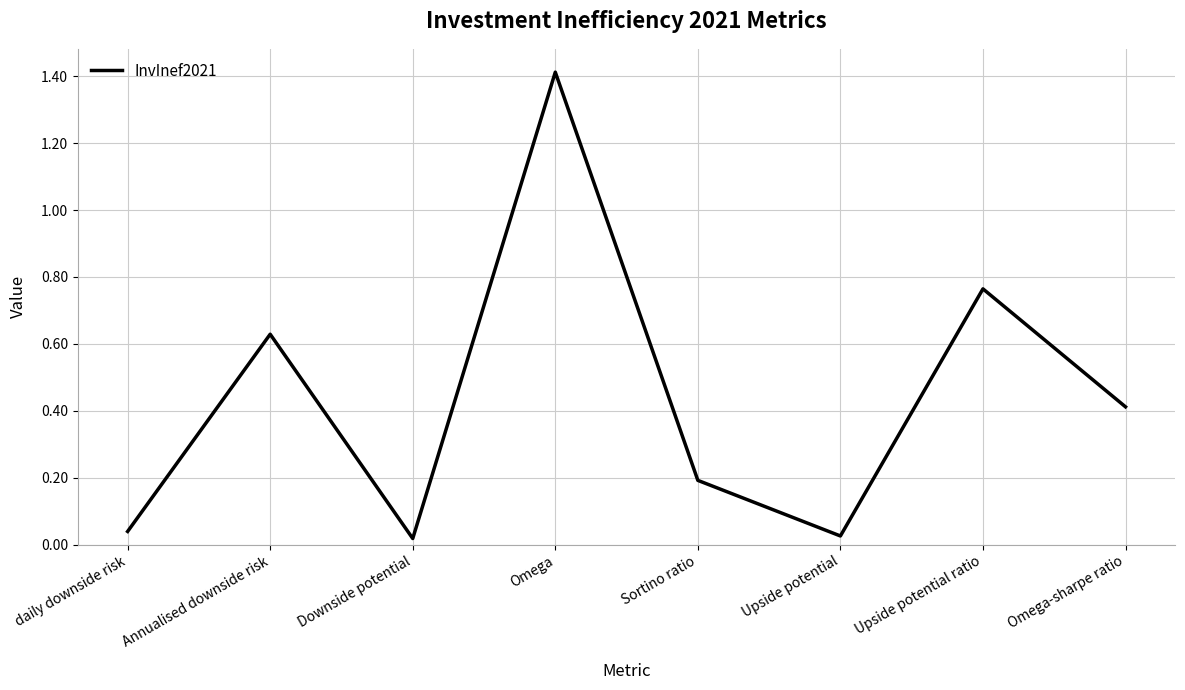

What is the difference between the second highest and minimum values?

0.7